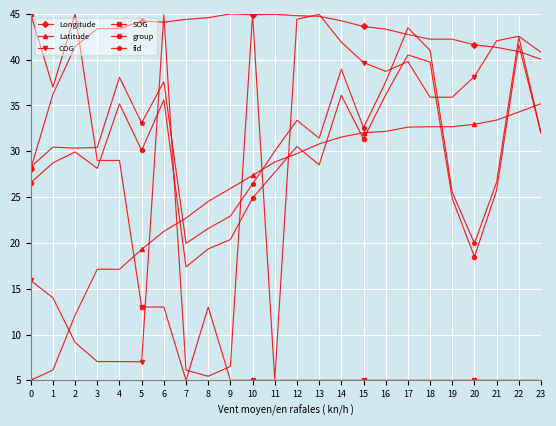

True or false: Longitude and fid intersect in this chart.

True